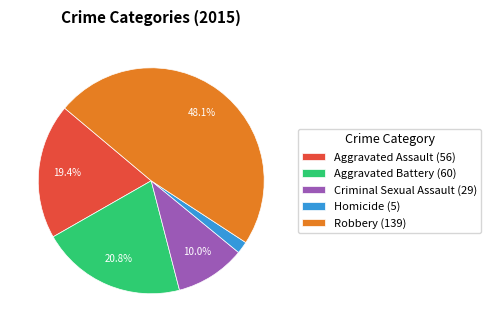

What is the ratio of the value at Criminal Sexual Assault (29) to the value at Aggravated Battery (60)?

0.5